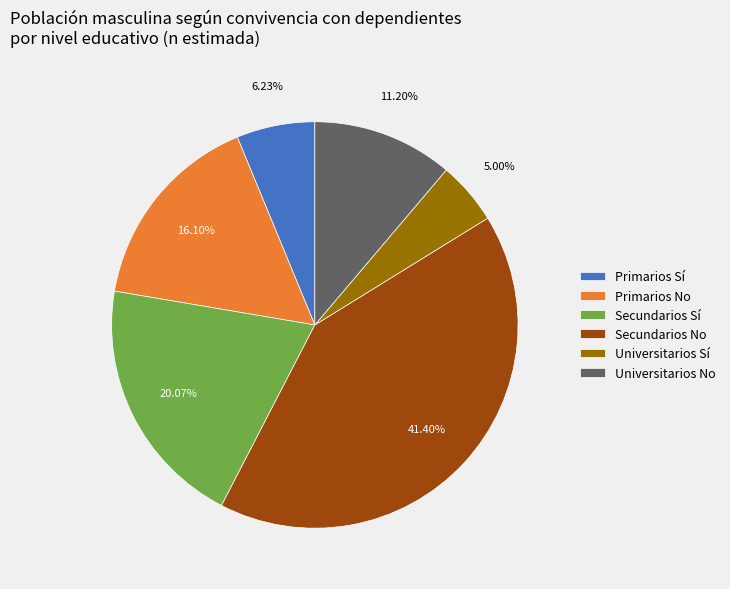

How many segments does this pie chart have?

6